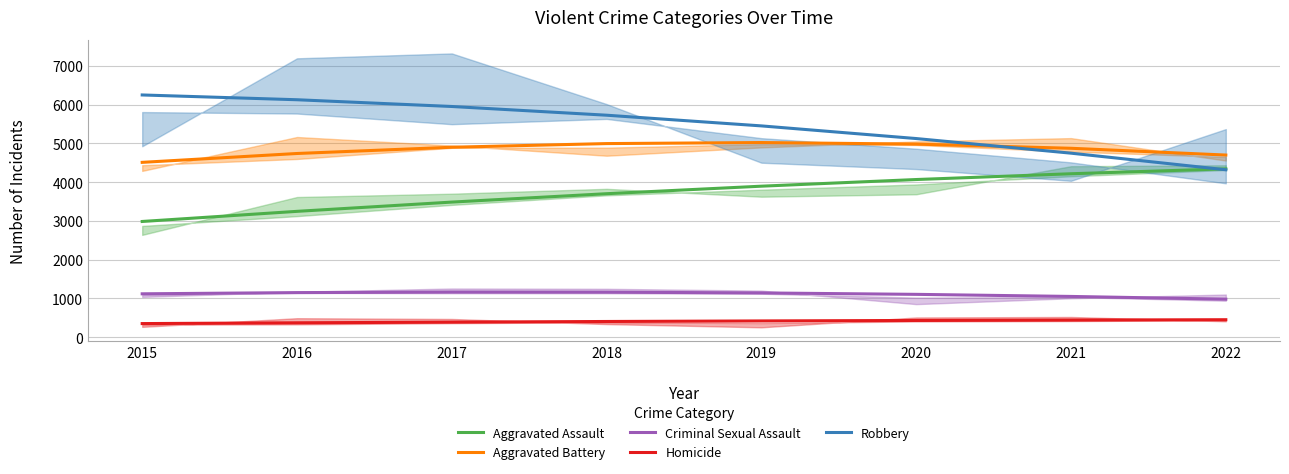

What is the value of the Robbery point at the 3rd from the left?

5954.7